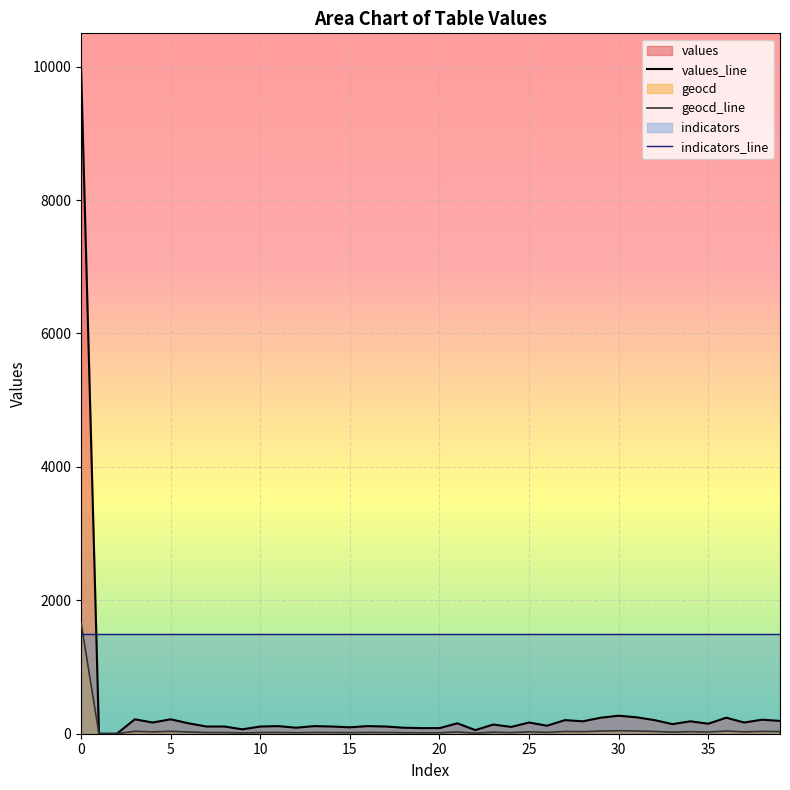

How many interior local peaks does the geocd_line series have?

13